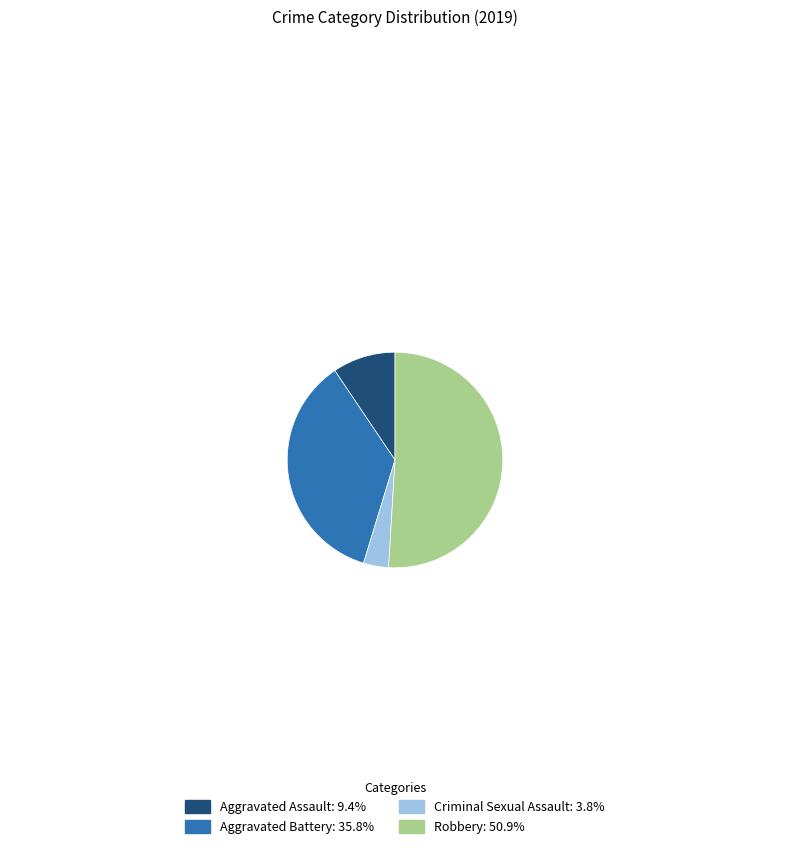

Combined, do Aggravated Battery and Criminal Sexual Assault account for over 50%?

No